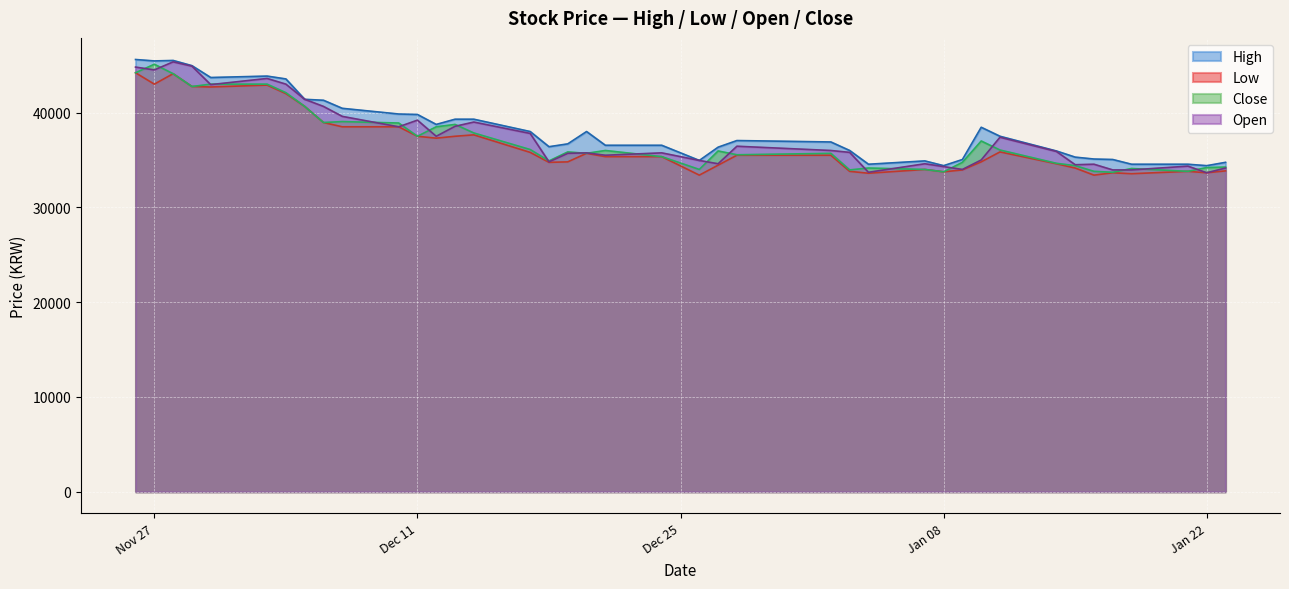

In Low, how many points are higher than both neighbors (excluding endpoints)?

8